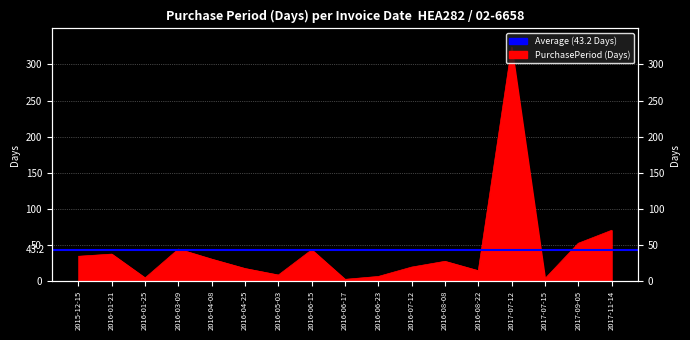

What is the label of the 15th point from the right?

2016-01-25